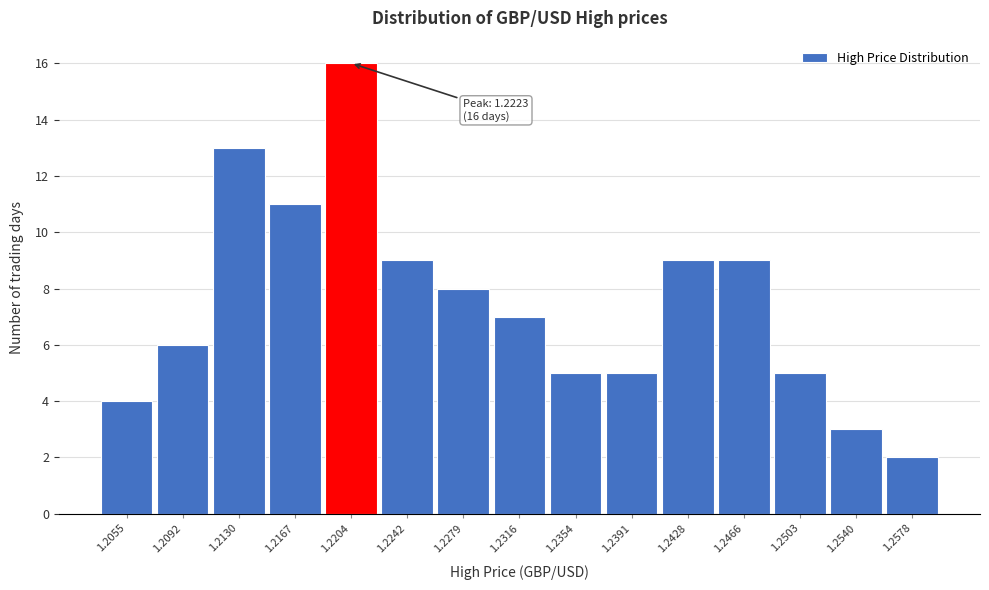

Reading left to right, extract all data points from this chart.

1.2055=4	1.2092=6	1.2130=13	1.2167=11	1.2204=16	1.2242=9	1.2279=8	1.2316=7	1.2354=5	1.2391=5	1.2428=9	1.2466=9	1.2503=5	1.2540=3	1.2578=2